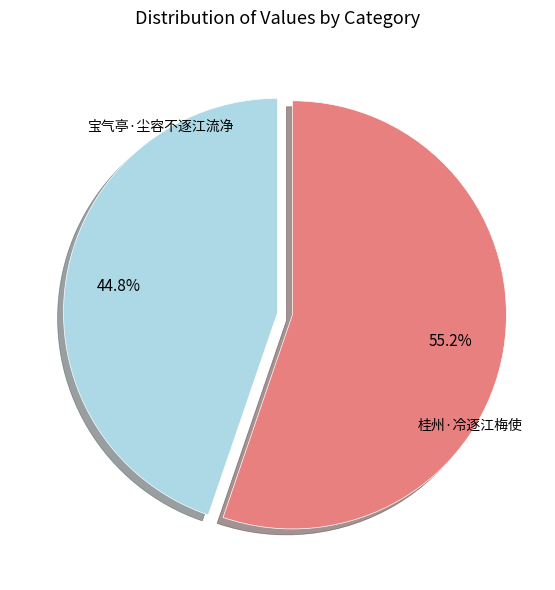

Is there any slice that represents more than half of the pie?

Yes